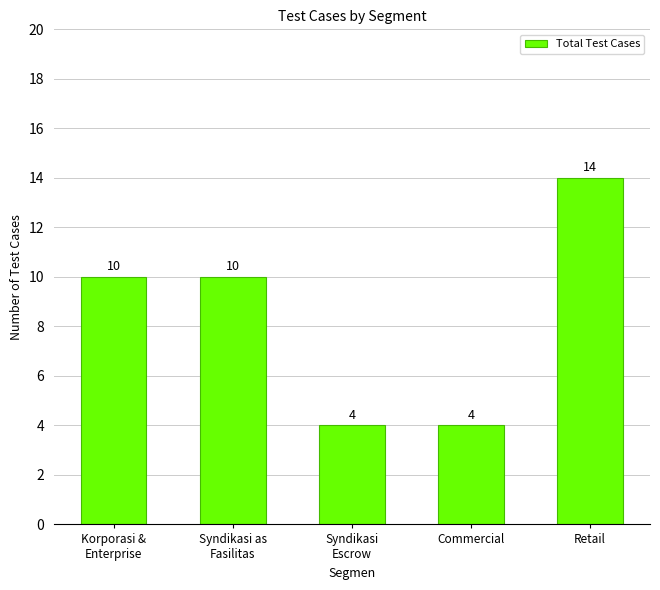

What position from the right is Commercial?

2